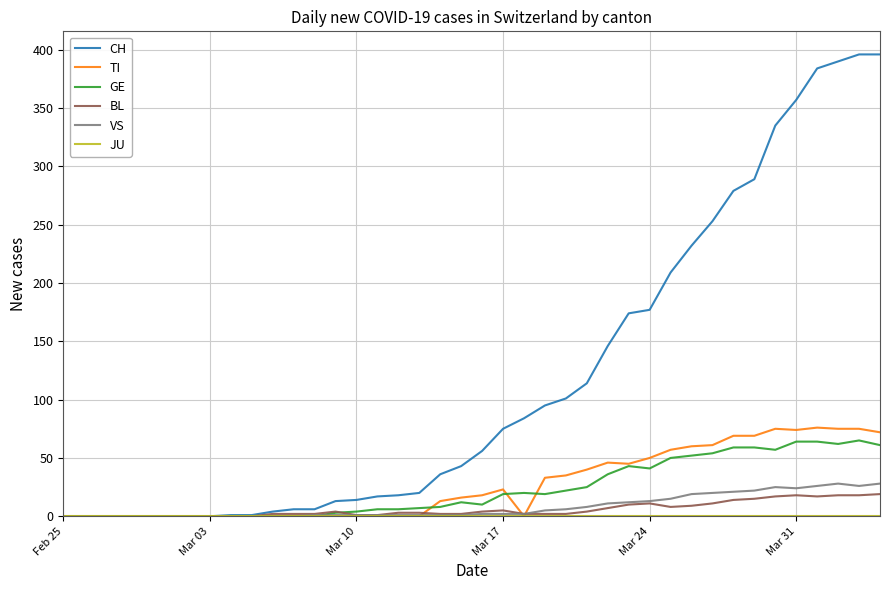

What is the difference between the second highest and second lowest values in the BL series?

18